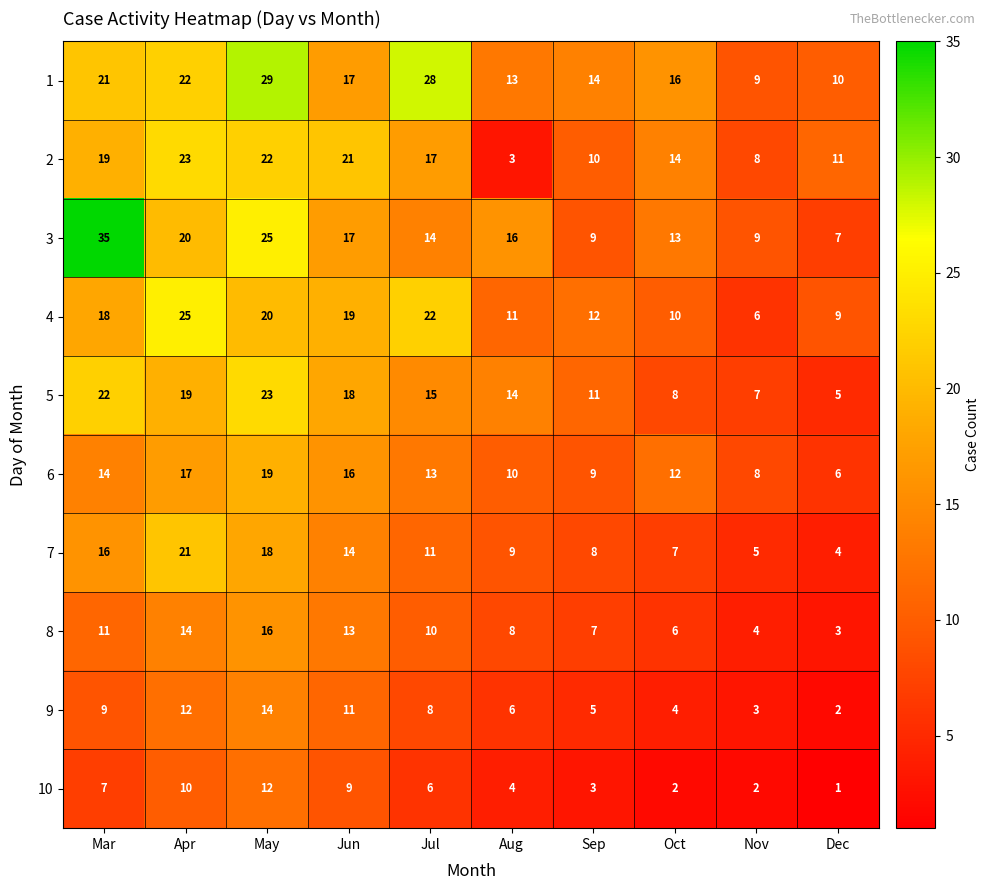

At Mar, list the series in order from smallest to largest.

10, 9, 8, 6, 7, 4, 2, 1, 5, 3